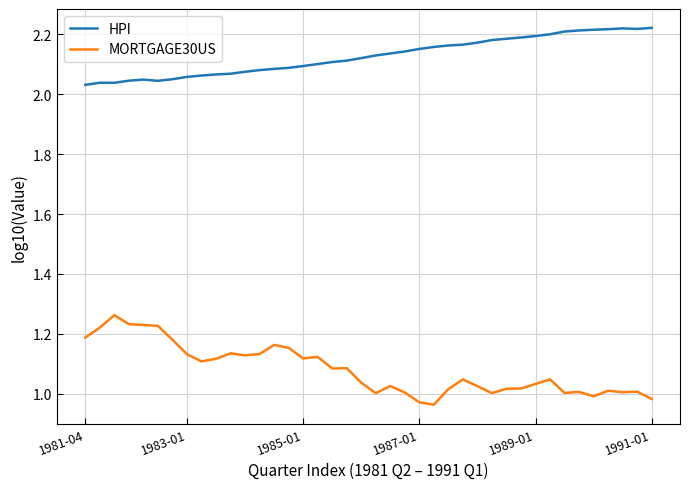

Which series has the largest range (max minus min)?

MORTGAGE30US